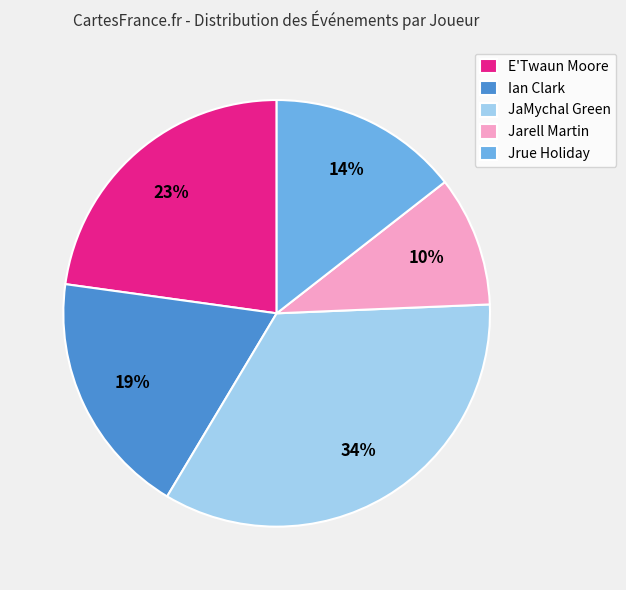

Is there a majority slice in this chart?

No